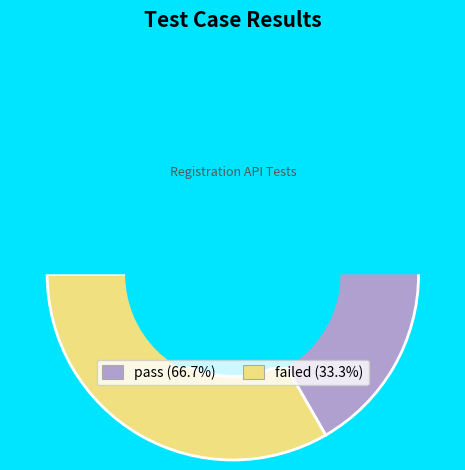

What percentage is NOT represented by failed?

66.7%